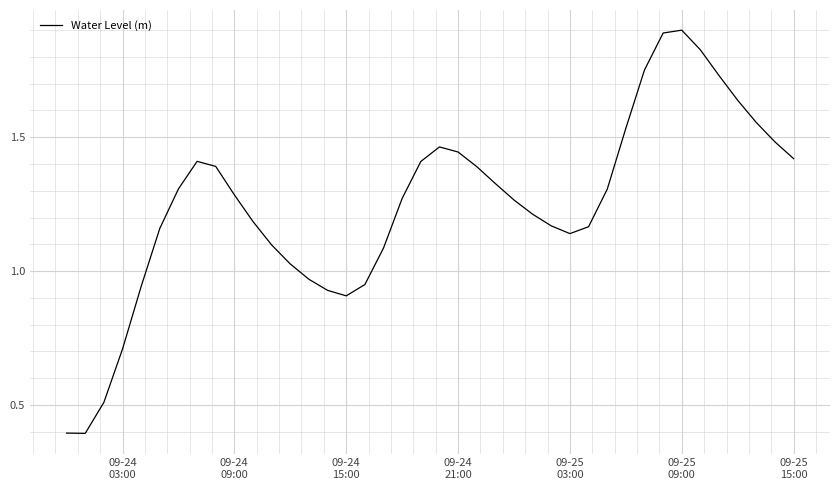

What is the maximum value shown in the chart?

1.9